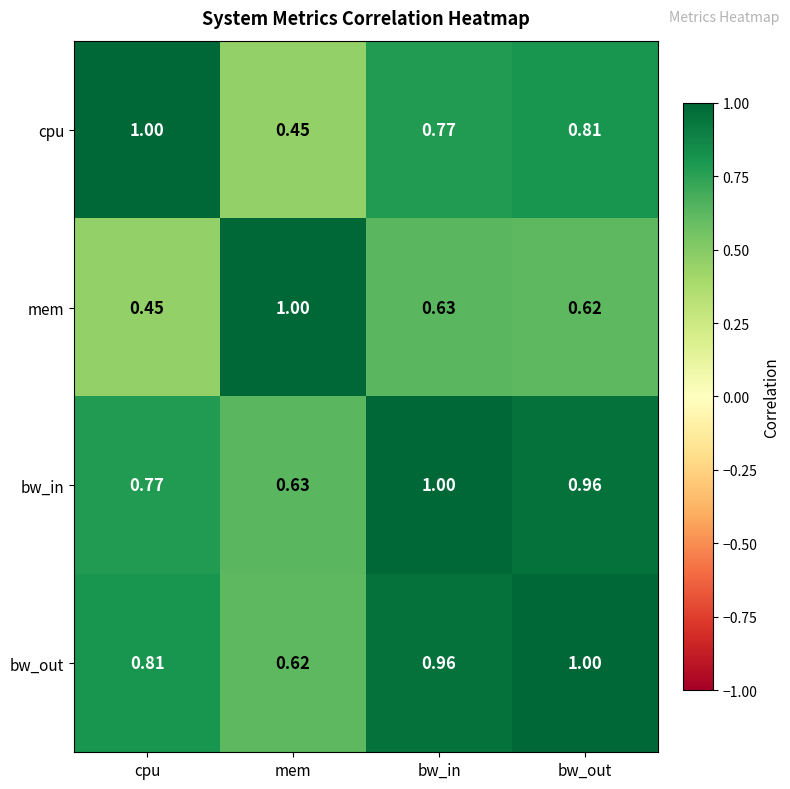

At which category is the sum across all series the highest?

bw_out